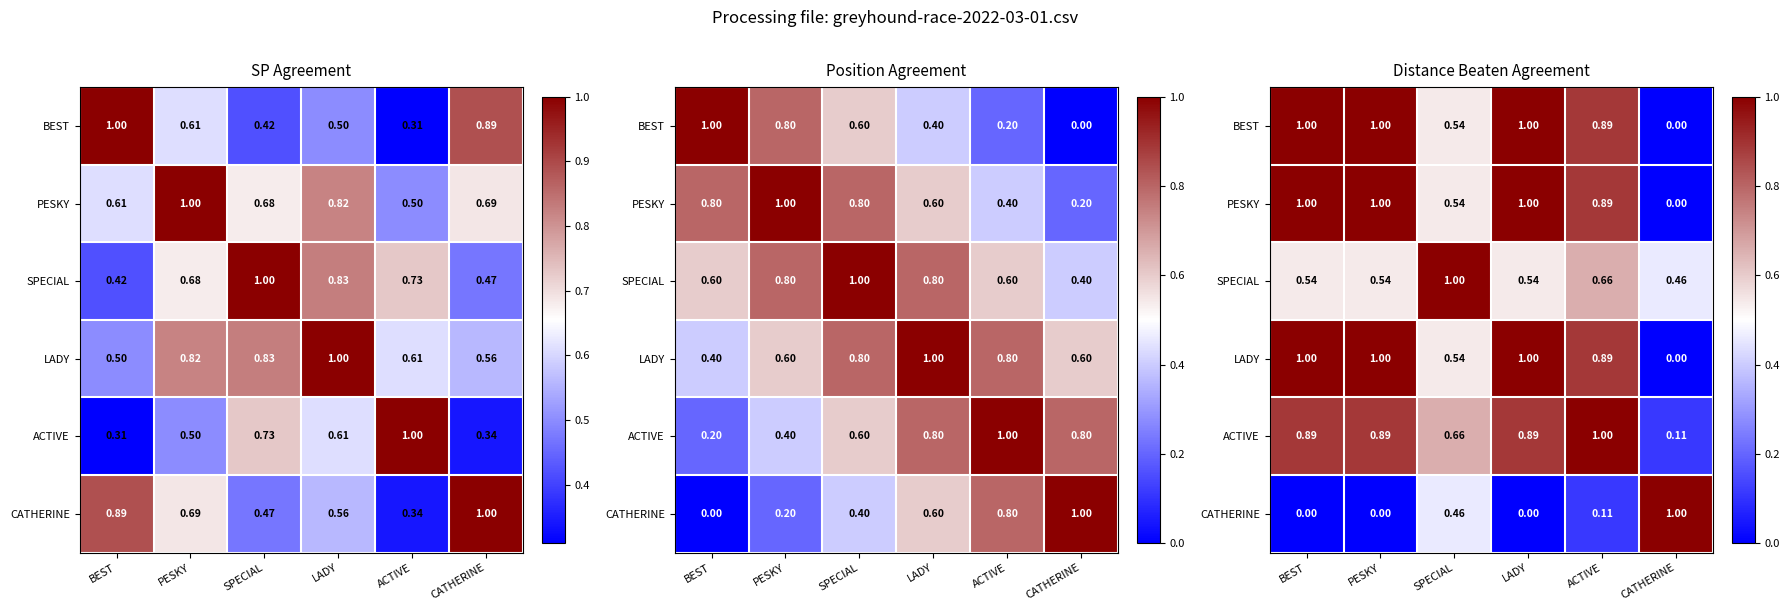

The value of SPECIAL at LADY is 0.2. True or false?

False